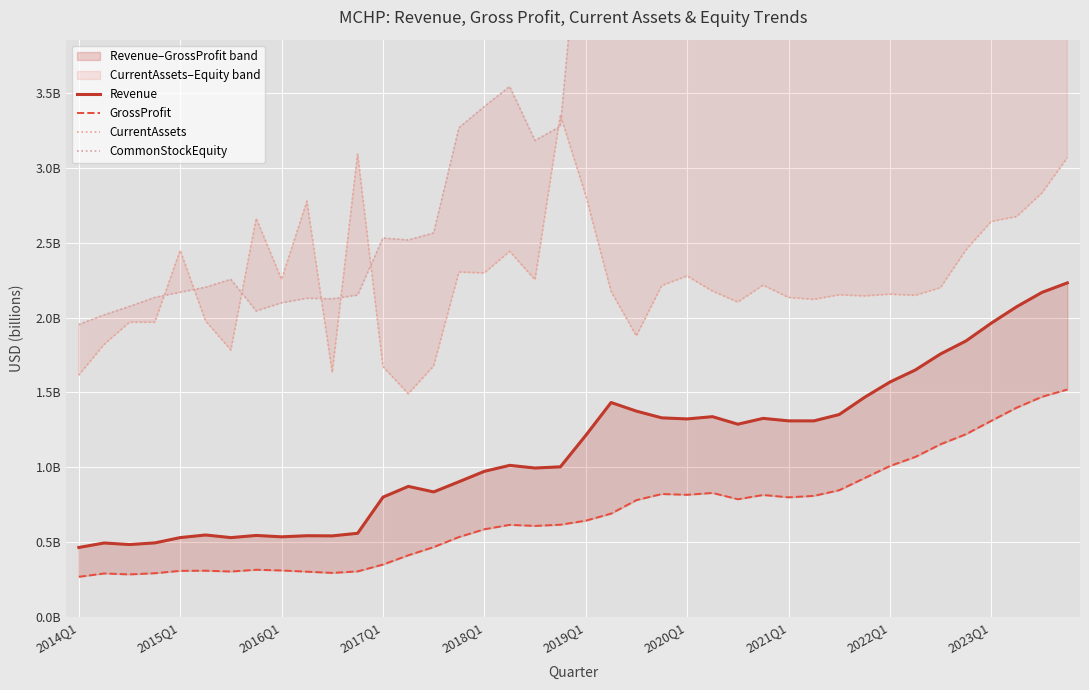

Reading left to right, list all the values displayed in this chart.

Revenue: 0.5	0.5	0.5	0.5	0.5	0.5	0.5	0.5	0.5	0.5	0.5	0.6	0.8	0.9	0.8	0.9	1.0	1.0	1.0	1.0	1.2	1.4	1.4	1.3	1.3	1.3	1.3	1.3	1.3	1.3	1.4	1.5	1.6	1.6	1.8	1.8	2.0	2.1	2.2	2.2
GrossProfit: 0.3	0.3	0.3	0.3	0.3	0.3	0.3	0.3	0.3	0.3	0.3	0.3	0.3	0.4	0.5	0.5	0.6	0.6	0.6	0.6	0.6	0.7	0.8	0.8	0.8	0.8	0.8	0.8	0.8	0.8	0.8	0.9	1.0	1.1	1.2	1.2	1.3	1.4	1.5	1.5
CurrentAssets: 1.6	1.8	2.0	2.0	2.5	2.0	1.8	2.7	2.3	2.8	1.6	3.1	1.7	1.5	1.7	2.3	2.3	2.4	2.3	3.4	2.8	2.2	1.9	2.2	2.3	2.2	2.1	2.2	2.1	2.1	2.2	2.1	2.2	2.1	2.2	2.5	2.6	2.7	2.8	3.1
CommonStockEquity: 2.0	2.0	2.1	2.1	2.2	2.2	2.3	2.0	2.1	2.1	2.1	2.2	2.5	2.5	2.6	3.3	3.4	3.5	3.2	3.3	5.1	5.2	5.2	5.3	5.3	5.4	5.6	5.6	5.5	5.4	5.3	5.3	5.5	5.7	5.8	5.9	6.0	6.1	6.3	6.5